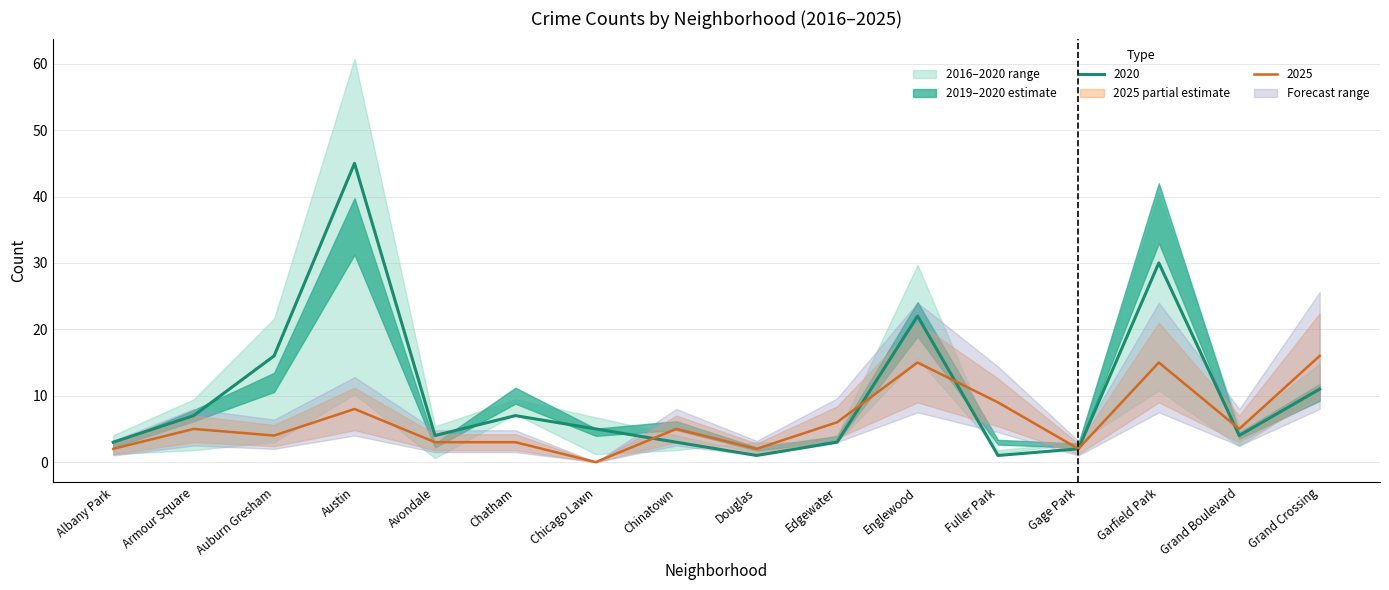

What is the highest value of the 2020 series?

45